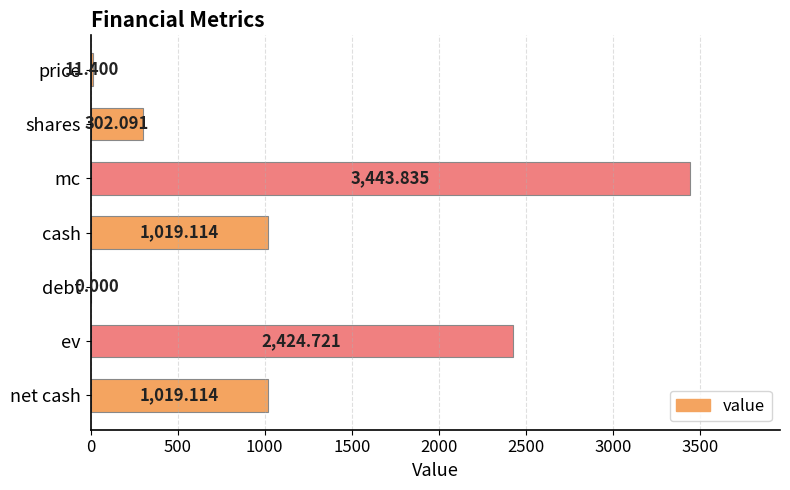

Between price and mc, which is larger?

mc